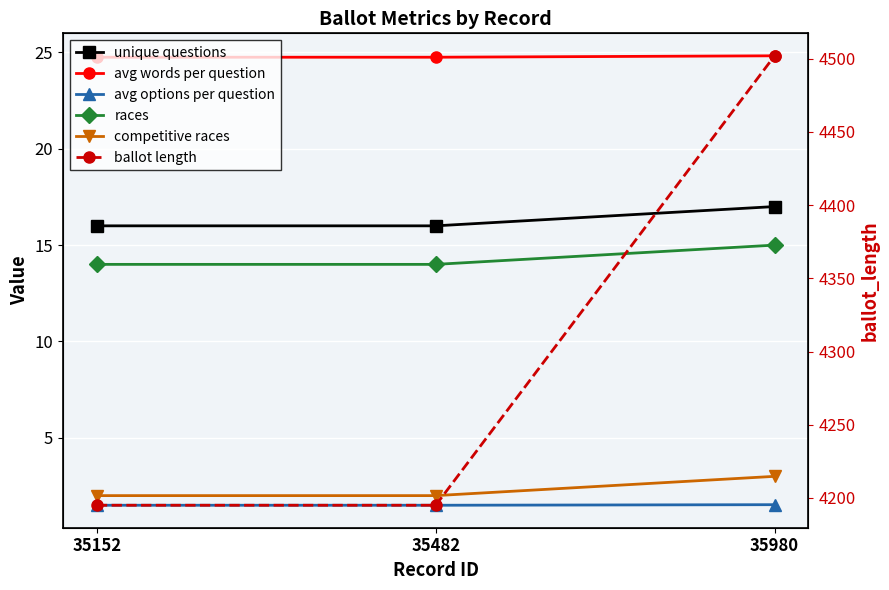

Is this an area chart (filled region under the line)?

No